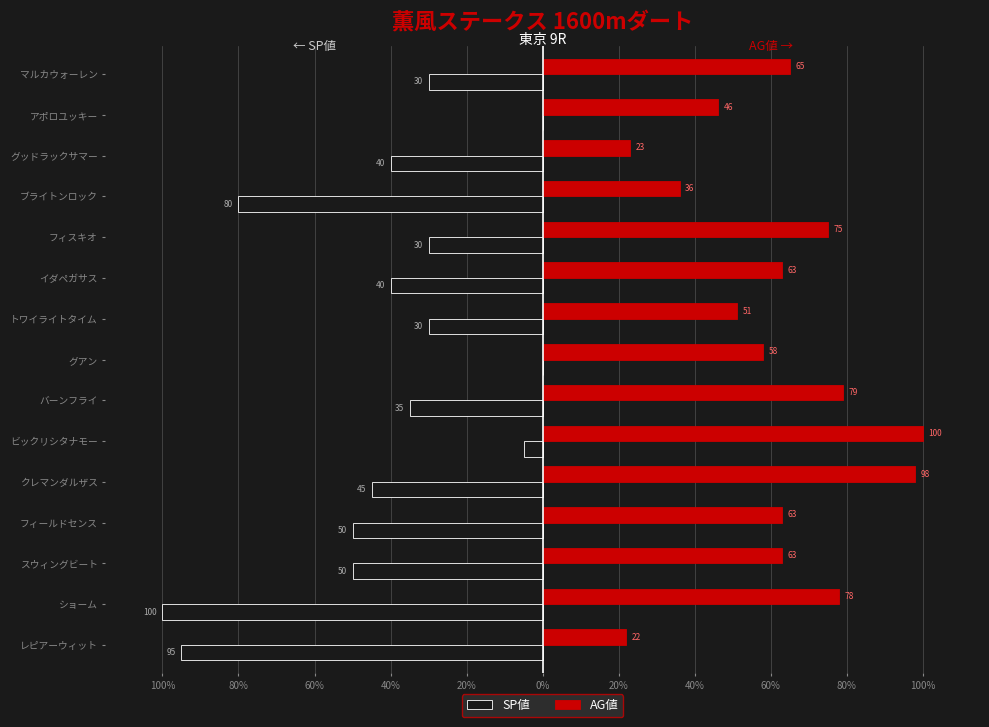

What are all the series names shown in the legend?

SP値, AG値